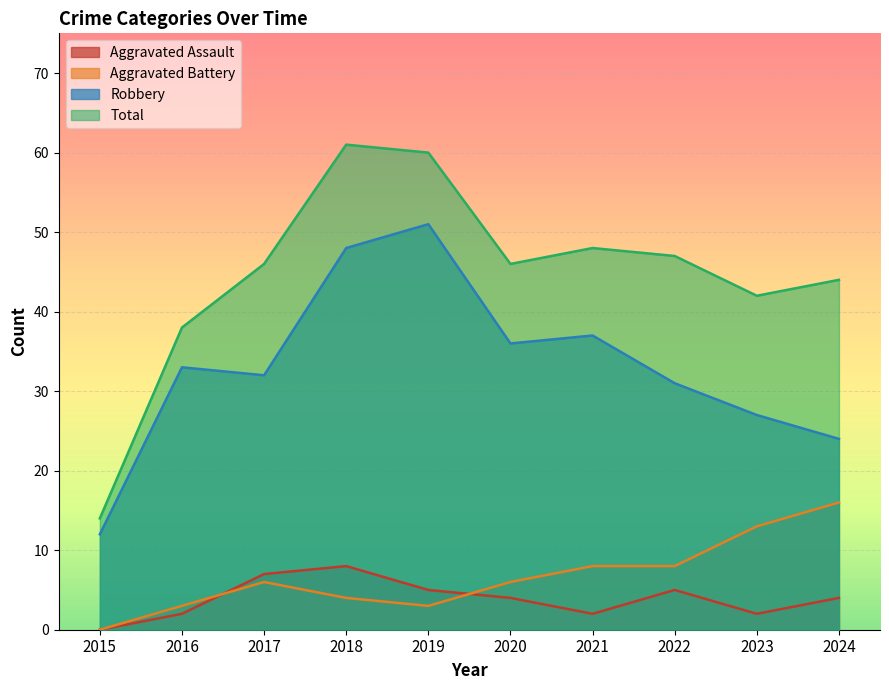

At which label does Robbery reach its minimum?

2015